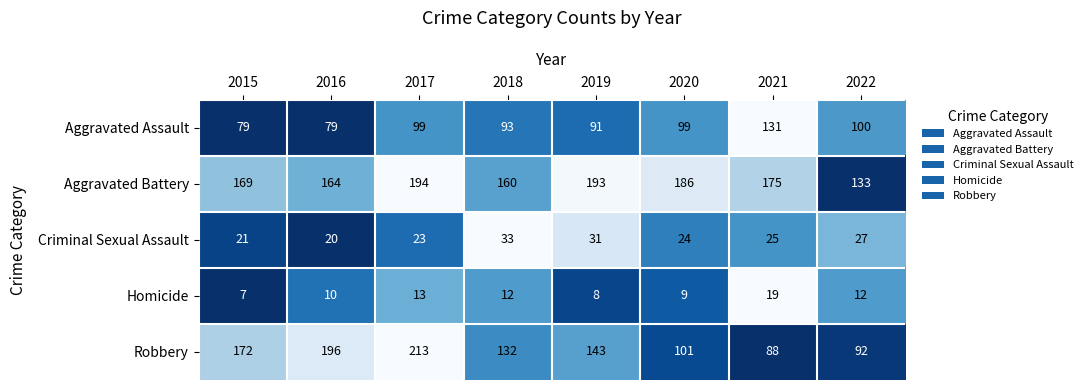

At which category is the sum across all series the highest?

2017